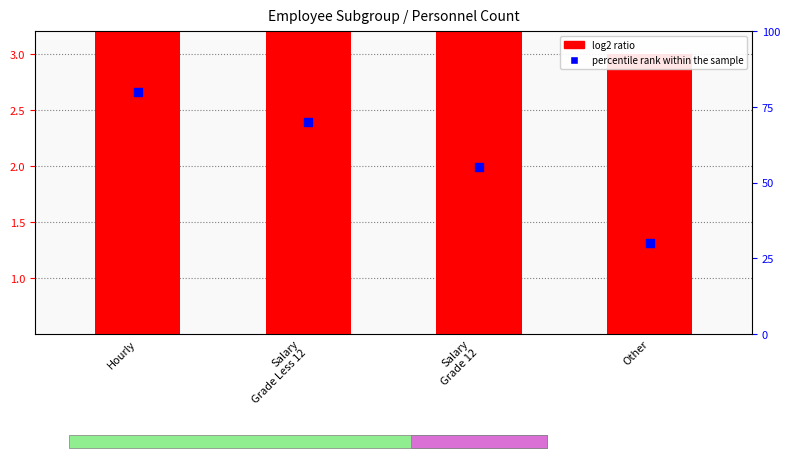

Is the value of percentile rank within the sample at Salary
Grade 12 greater than the value of log2 ratio at Salary
Grade Less 12?

Yes